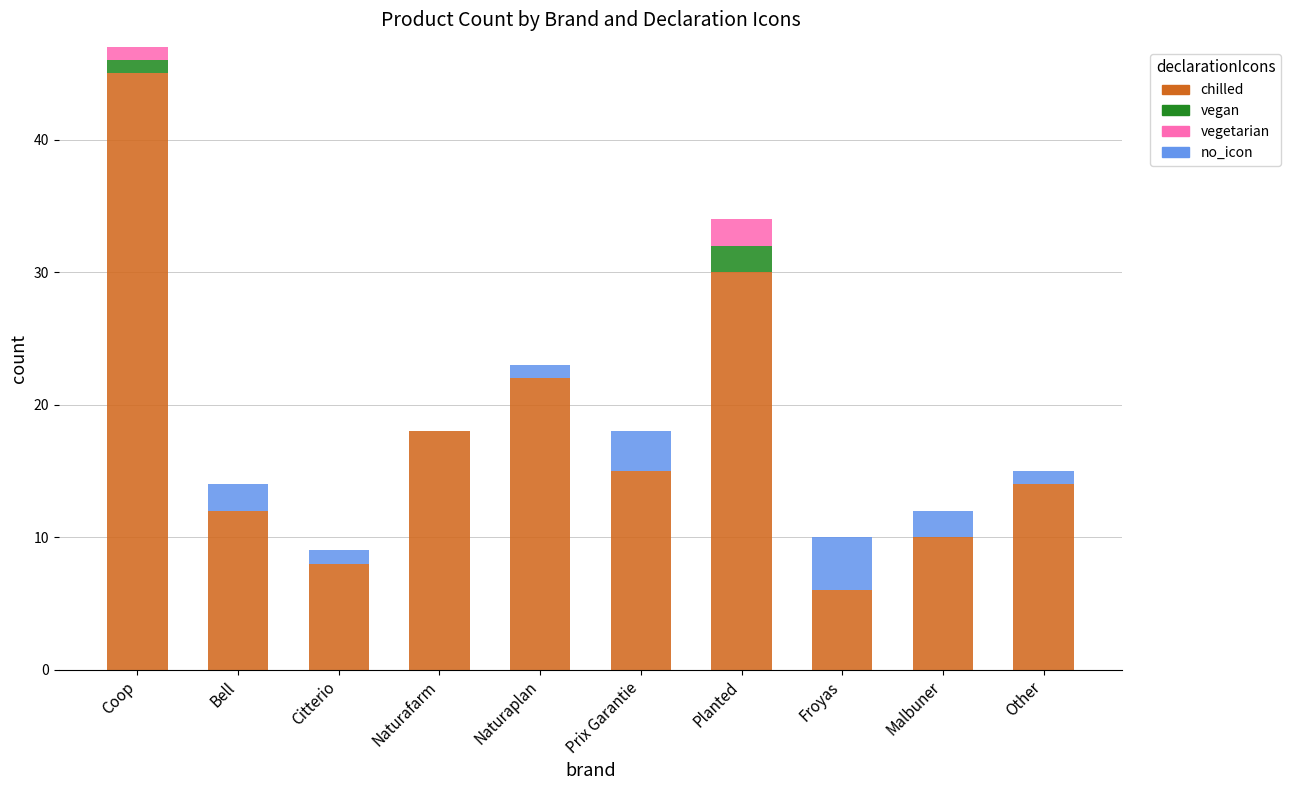

The value of chilled at Naturaplan is 22. True or false?

True